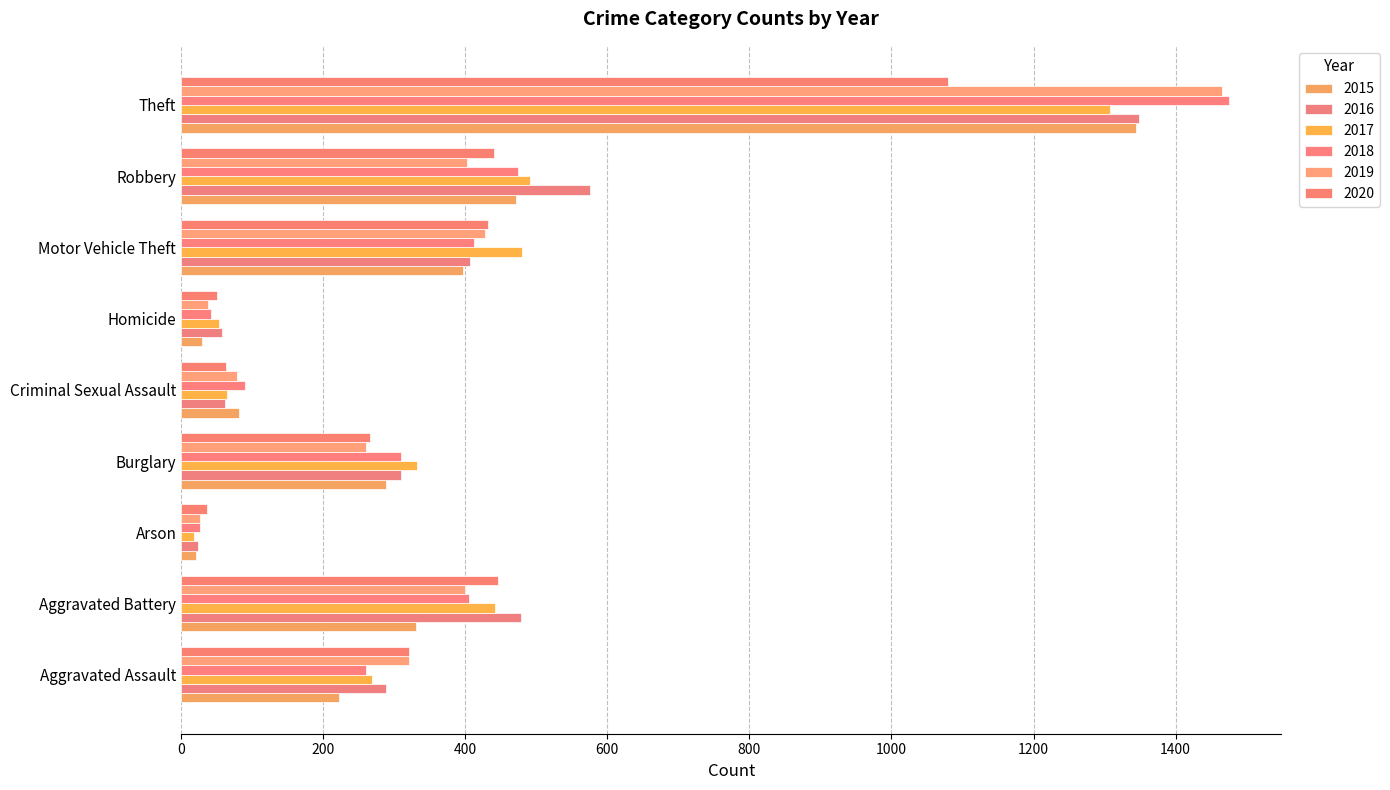

At how many categories does at least one series exceed 656?

1